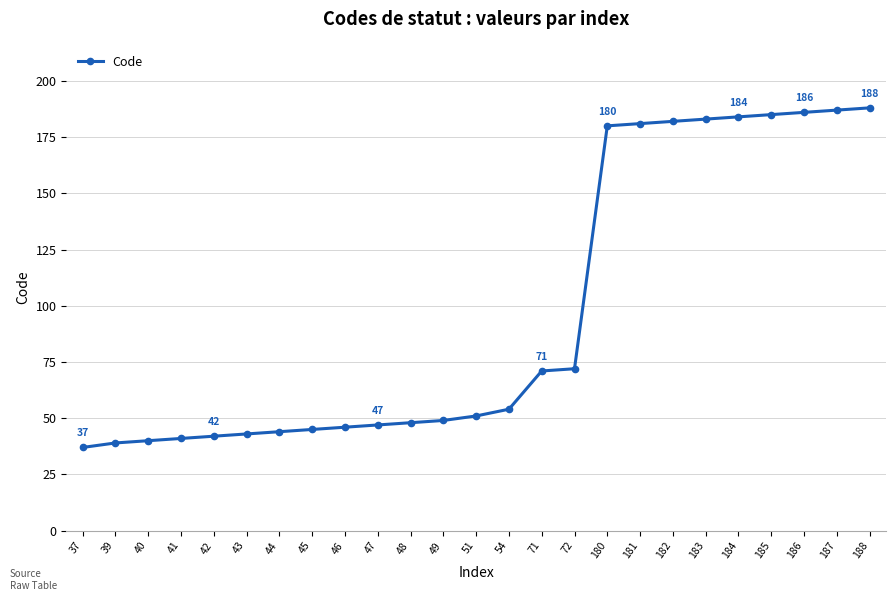

Where is the data nearest to the value 112?

72